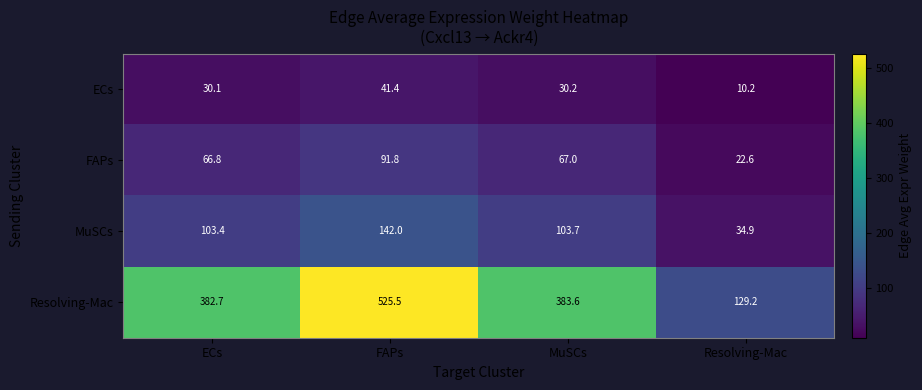

Which series has the largest range (max minus min)?

Resolving-Mac